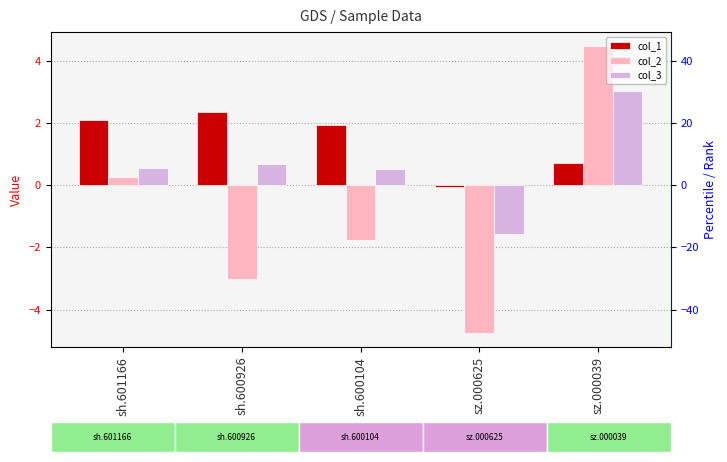

What is the sum of the col_3 values at sz.000625 and sh.600926?

-0.9